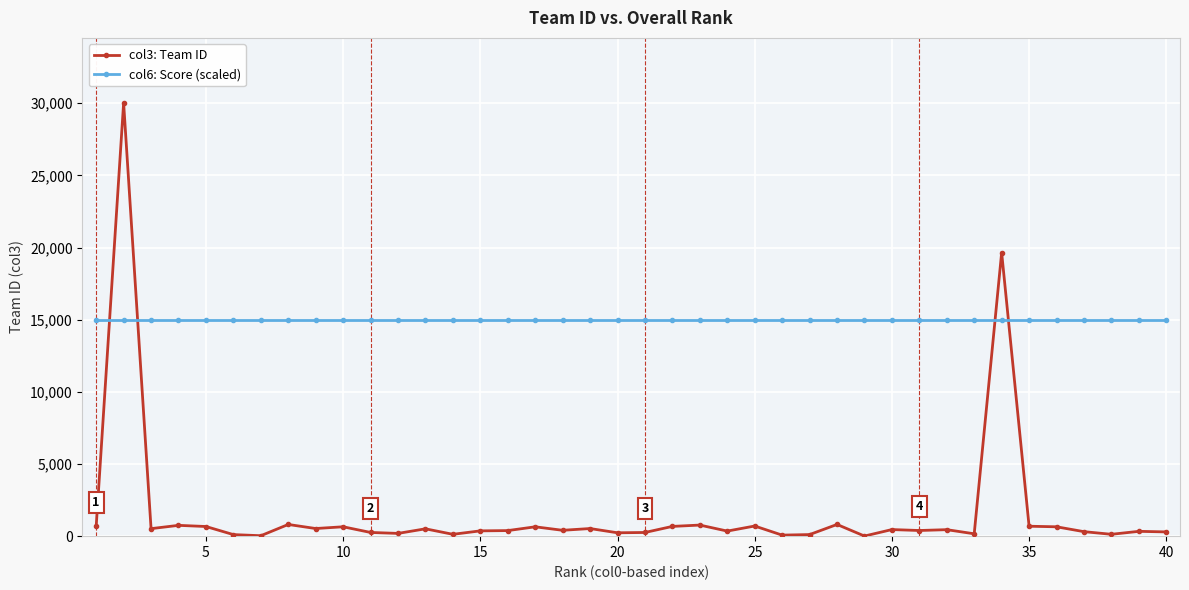

True or false: col3: Team ID has more than 2 interior local peaks.

True